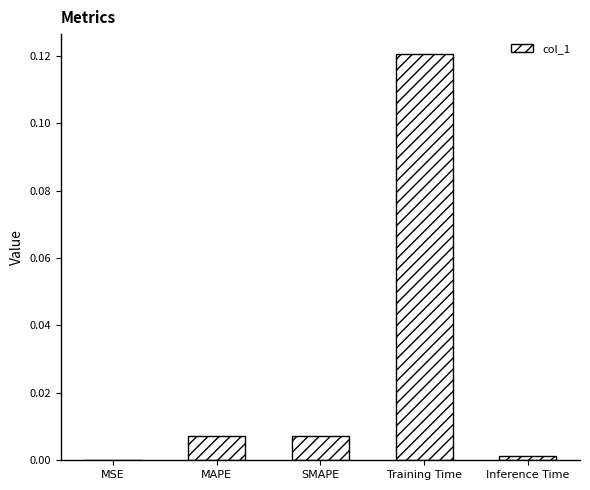

Which category has the highest value across all series?

Training Time